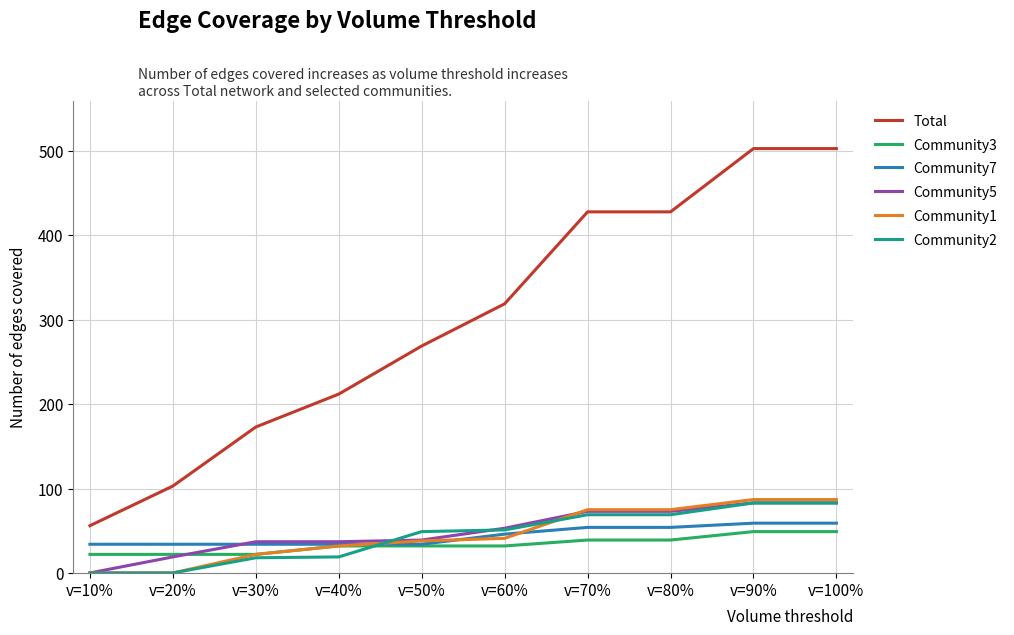

What is the highest value of the Community7 series?

59